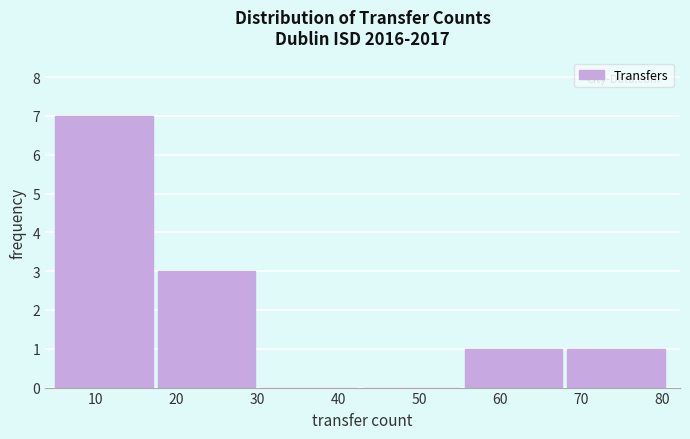

How tall is the bar that spans 5 to 18 on the x-axis? Neither the bar edges nor the heights are printed on the chart, so give them approximately, as read against the axes.

7